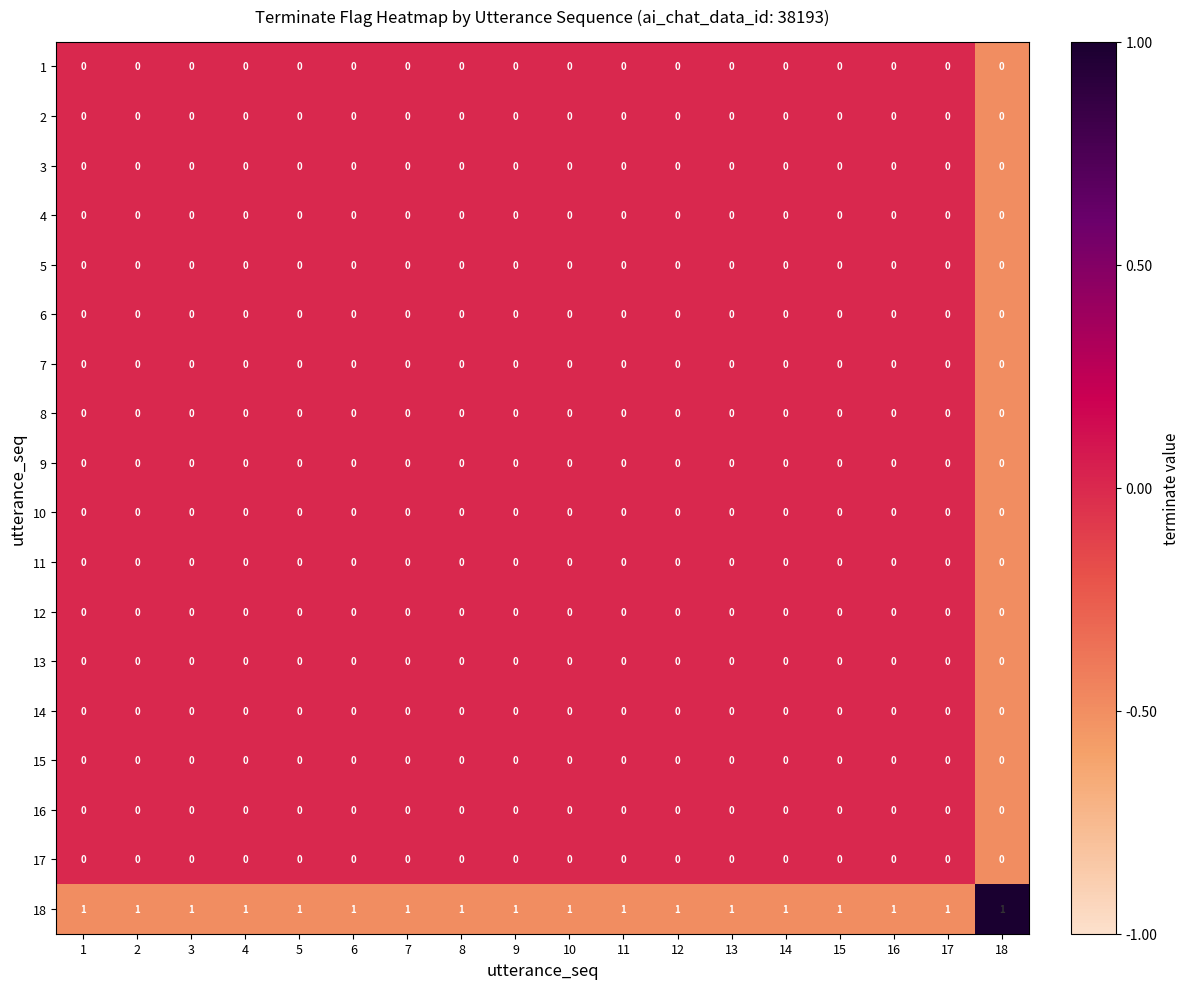

Which series has the largest total across all categories?

18